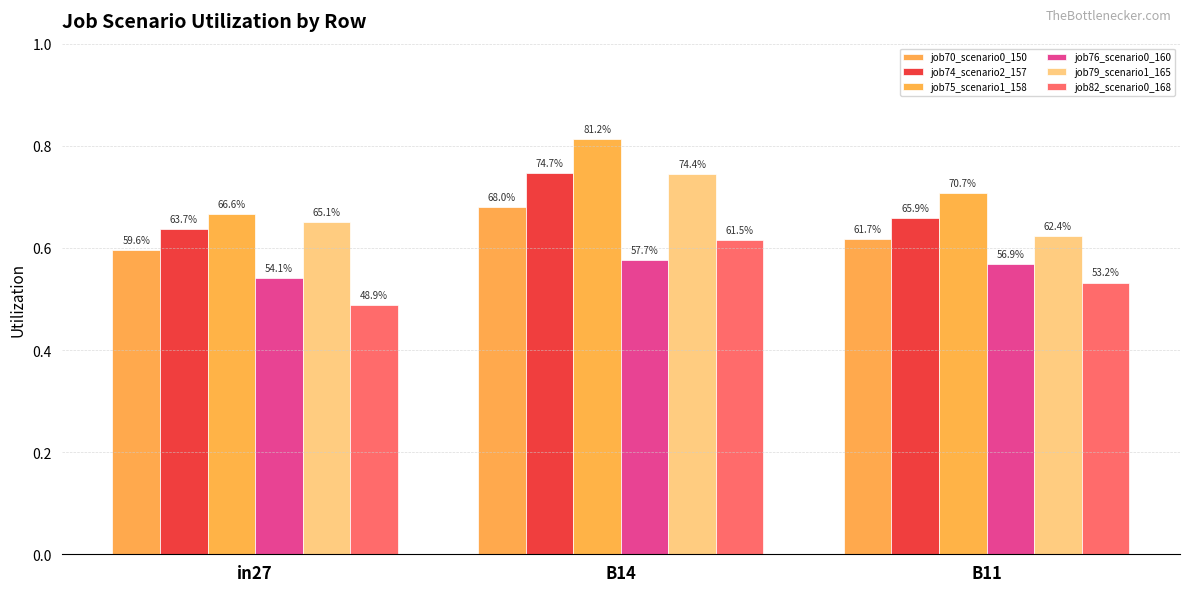

Where is job70_scenario0_150 nearest to the value 0?

in27